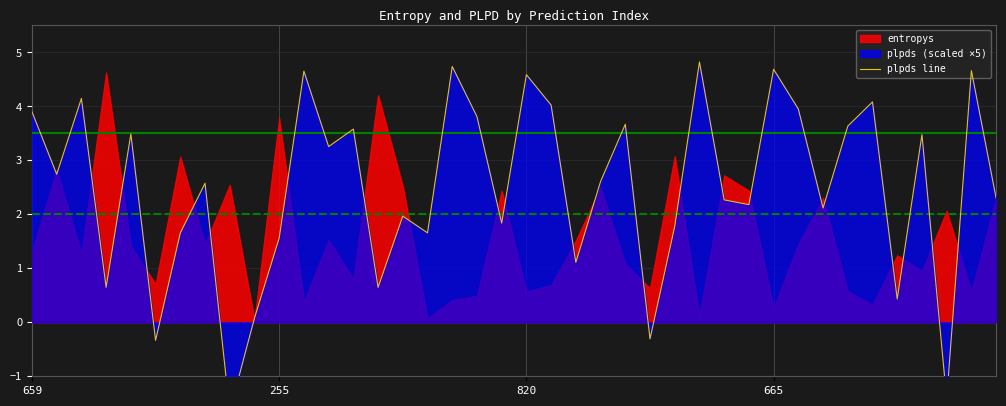

At which label does the data first exceed 2?

659